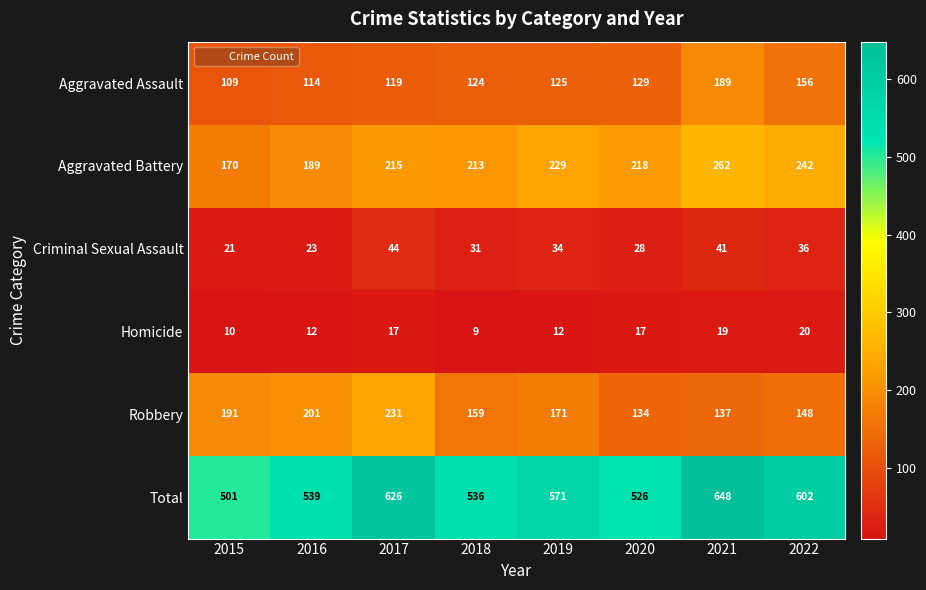

Which series has the largest total across all categories?

Total